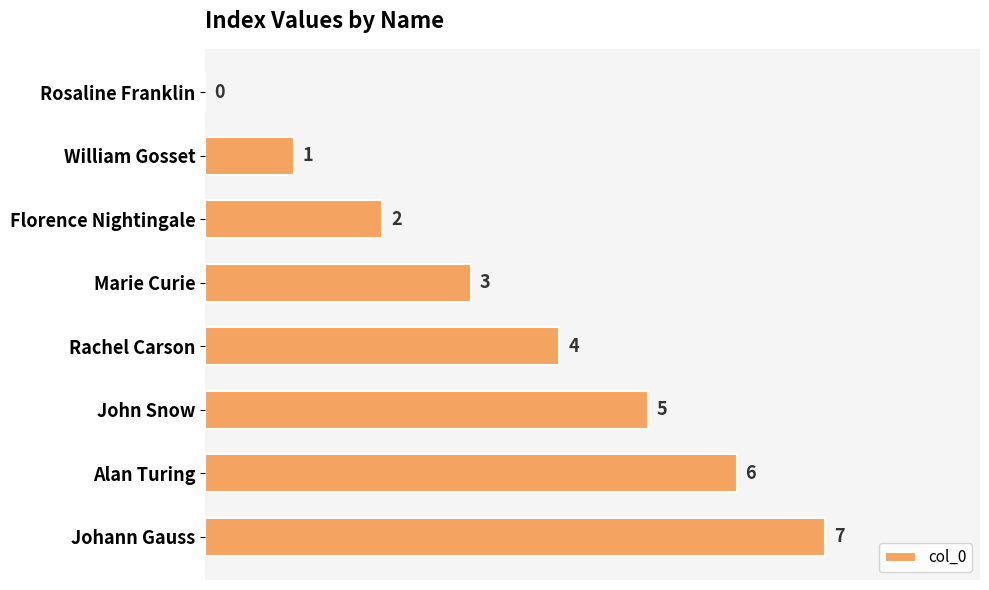

Is it true that the value at William Gosset is 1?

True